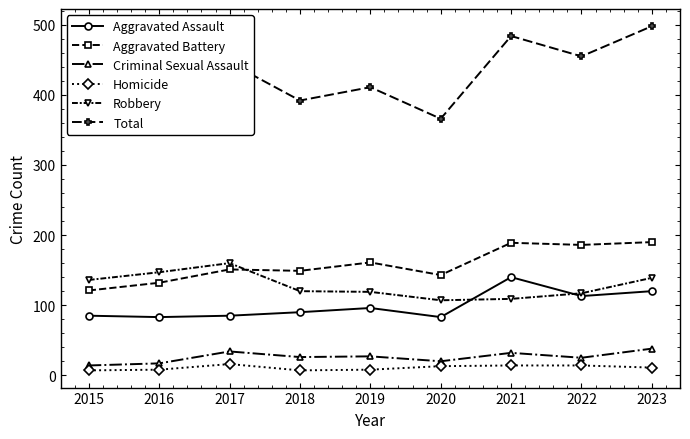

How many values in the Homicide series are below 11?

4